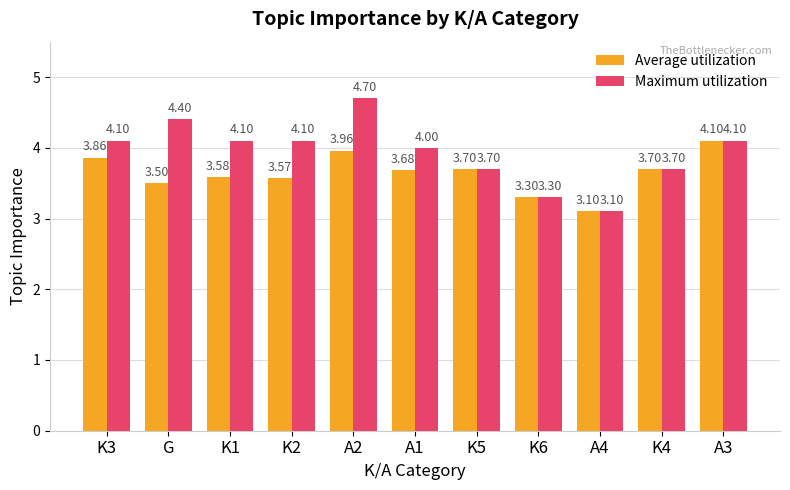

Is it true that Maximum utilization equals 4.1 at K3?

True